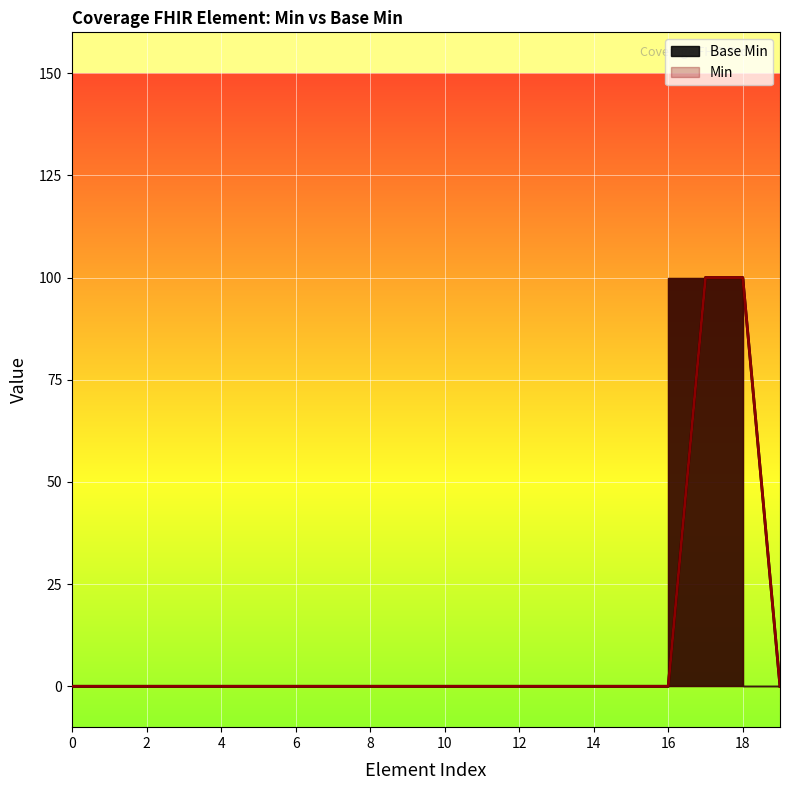

How many values exceed 0?

2